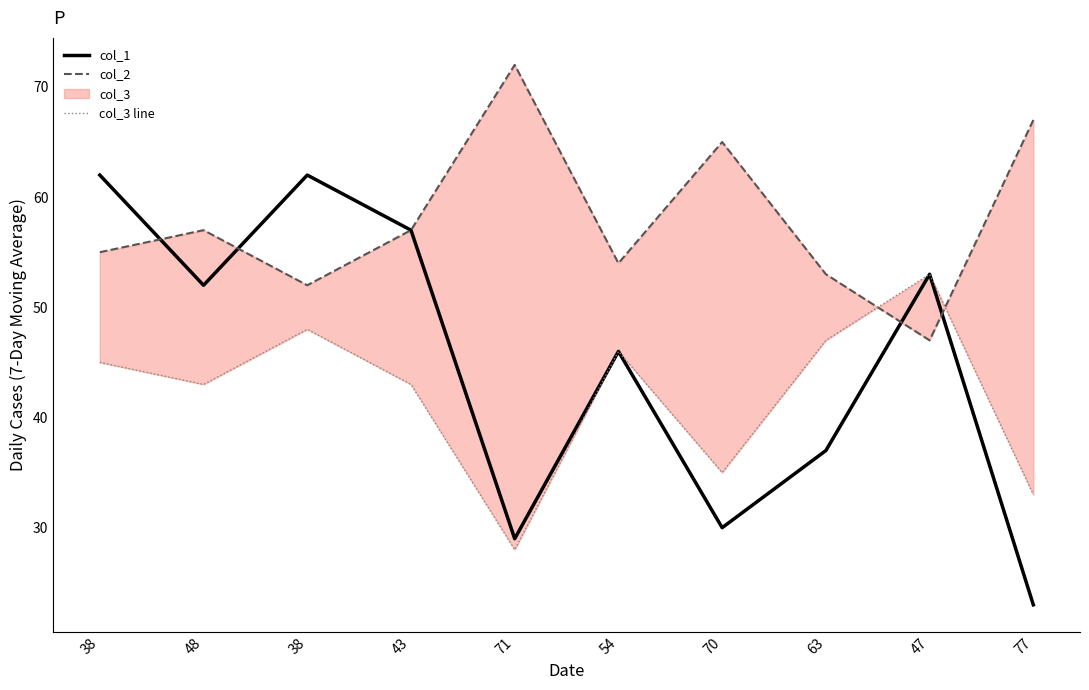

What is the label of the 10th point from the right?

38